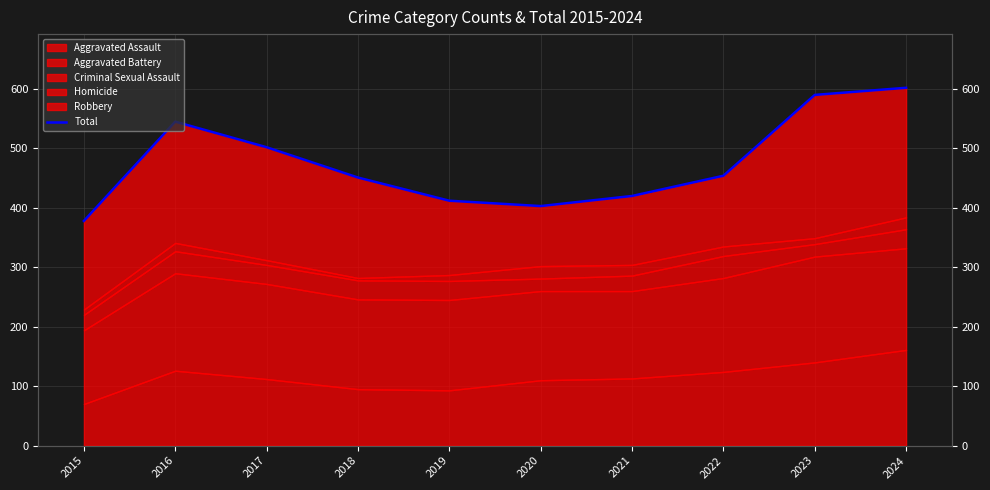

At which category does the data reach its first local valley?

2020